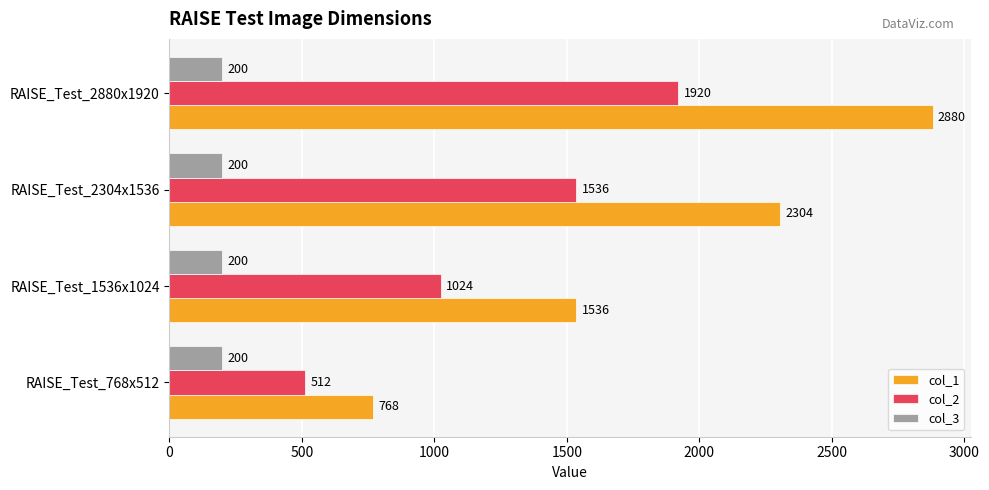

Which series has the largest total across all categories?

col_1